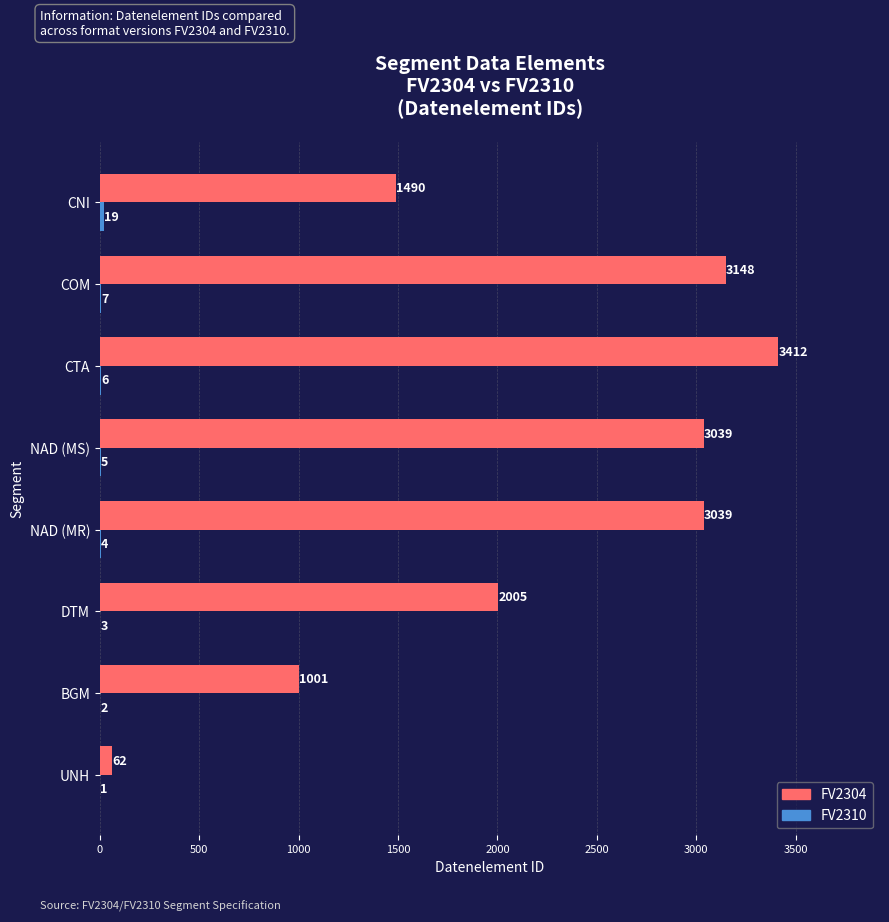

Is it true that FV2304 equals 5268 at CTA?

False